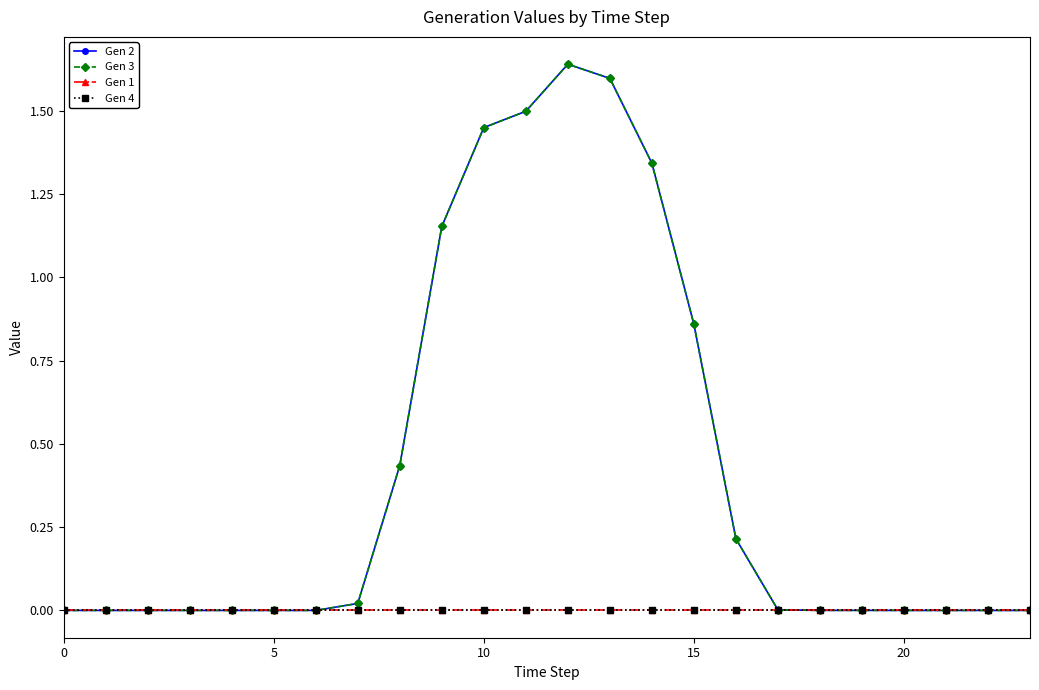

True or false: Gen 1 and Gen 2 cross at least once.

False